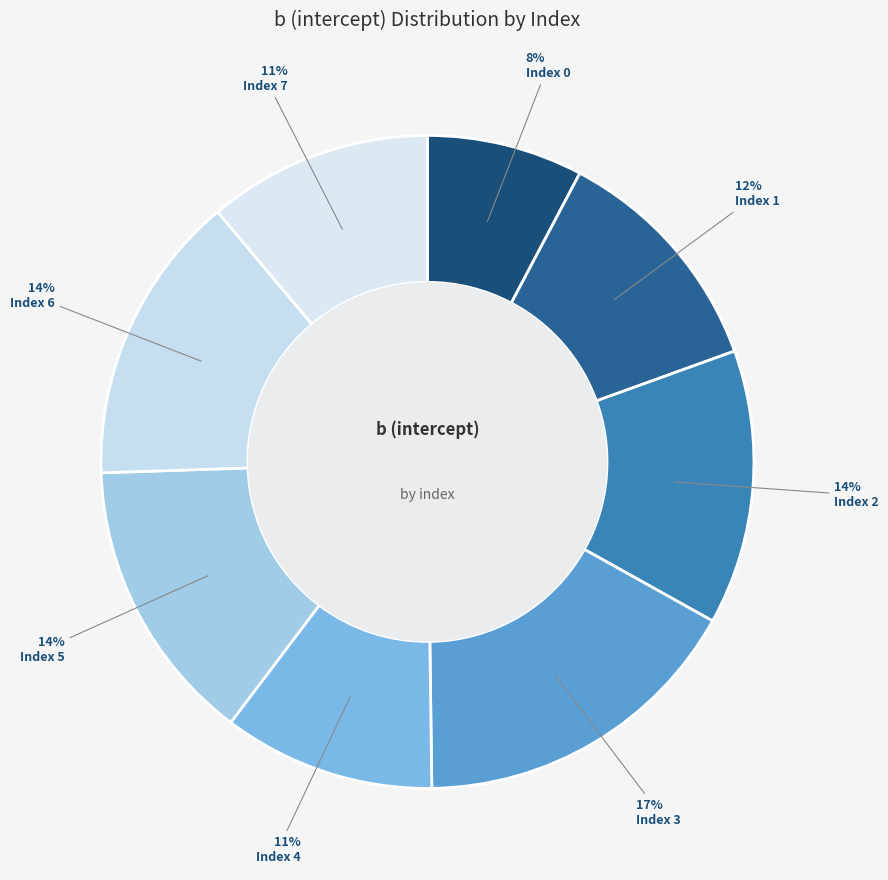

How many slices are in this pie chart?

8